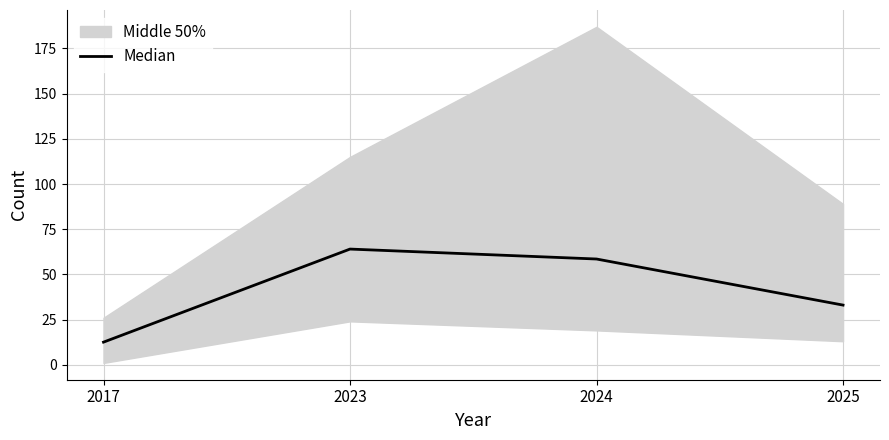

List the labels in order of value, smallest first.

2017, 2025, 2024, 2023